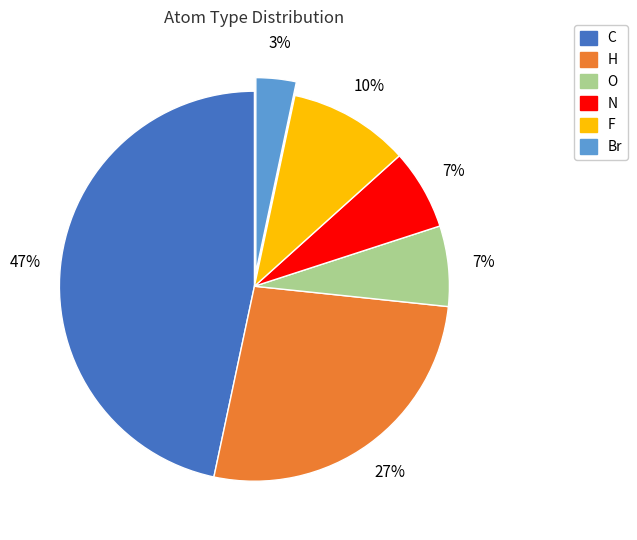

How many slices are in this pie chart?

6